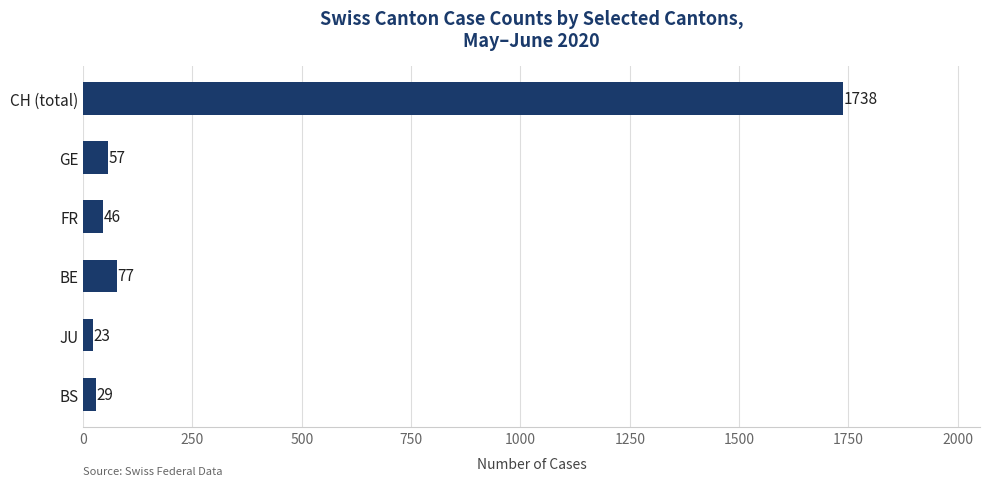

Rank the categories by value from highest to lowest.

CH (total), BE, GE, FR, BS, JU